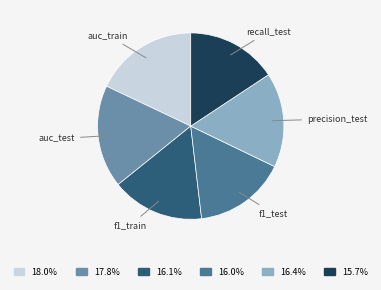

Is there a majority slice in this chart?

No